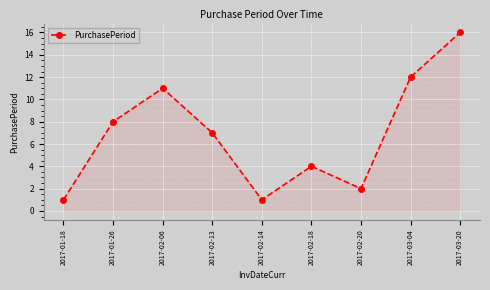

Reading left to right, what are all the values shown in this chart?

1	8	11	7	1	4	2	12	16